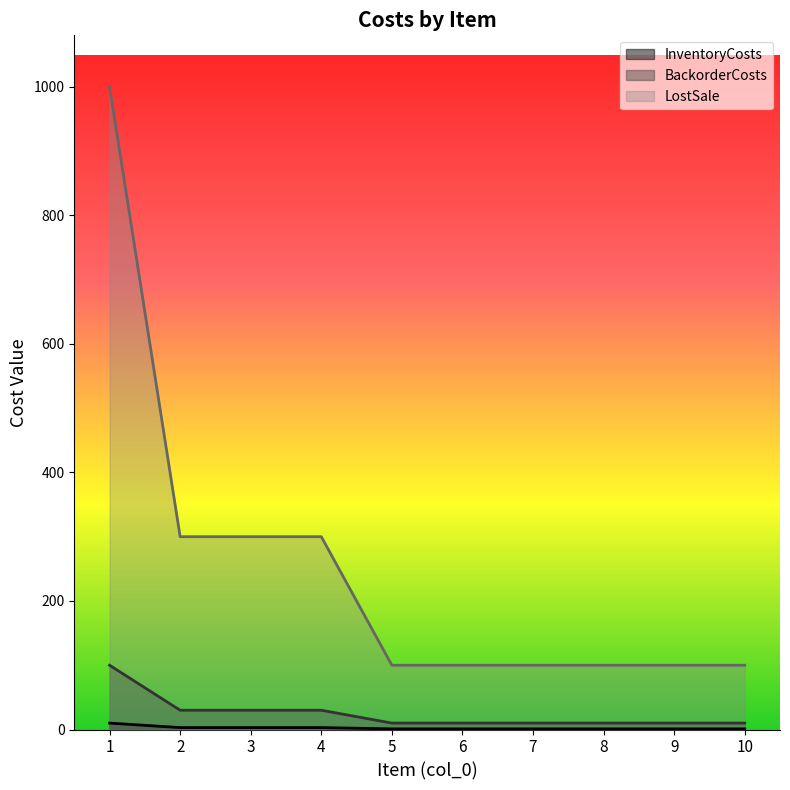

How many categories are shown in the chart?

10